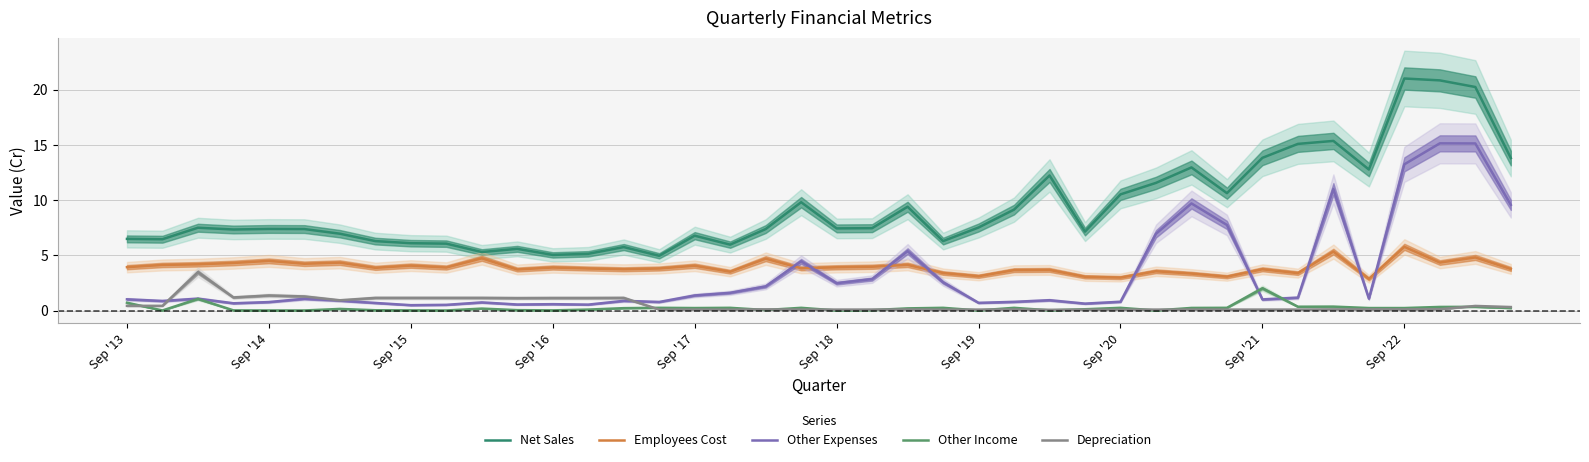

True or false: Employees Cost and Depreciation intersect in this chart.

False